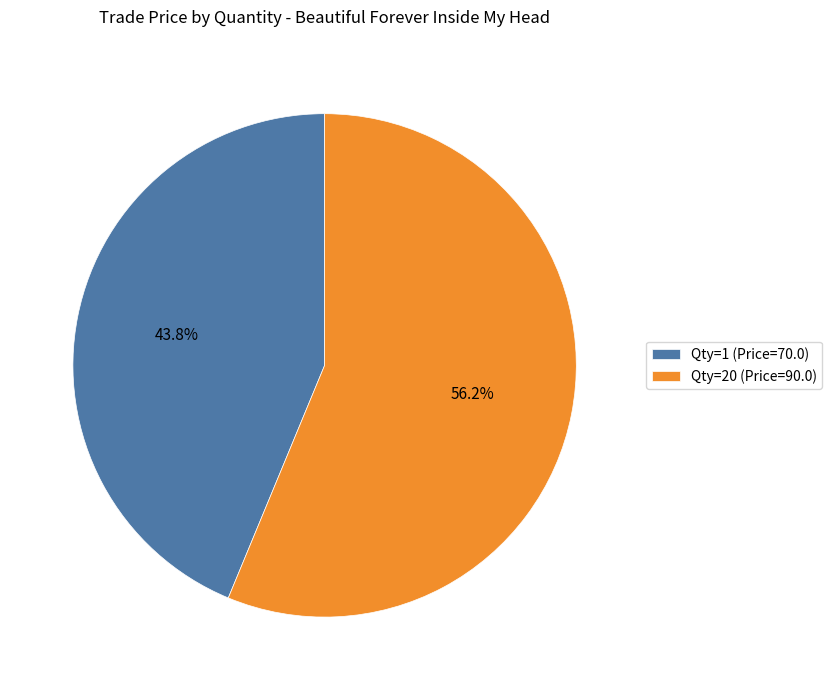

Does any single category account for the majority?

Yes